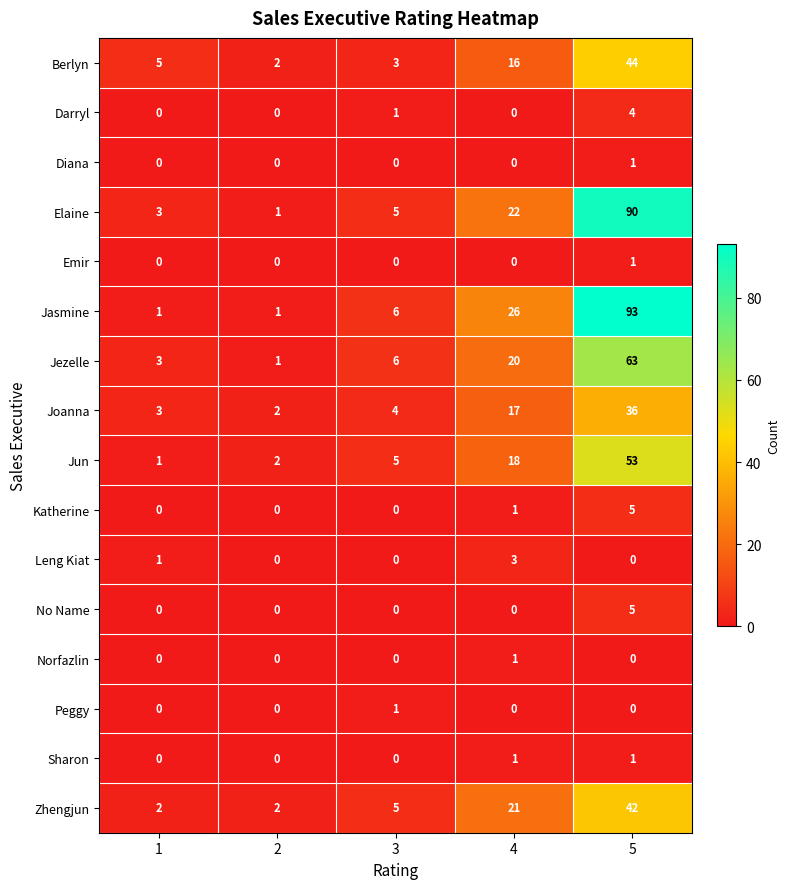

The value of Sharon at 2 is 1. True or false?

False